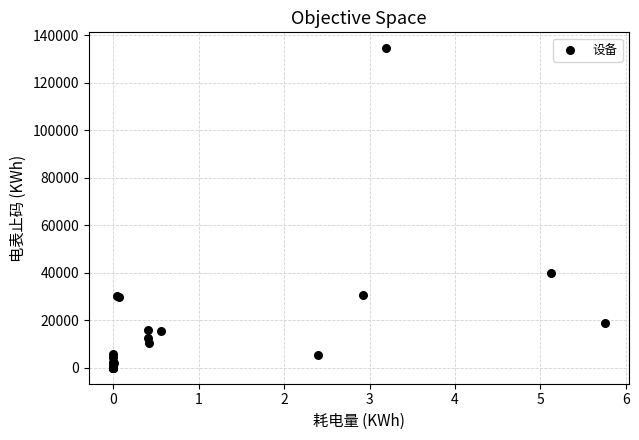

What Y value in the scatter plot is closest to 67260?

40017.4